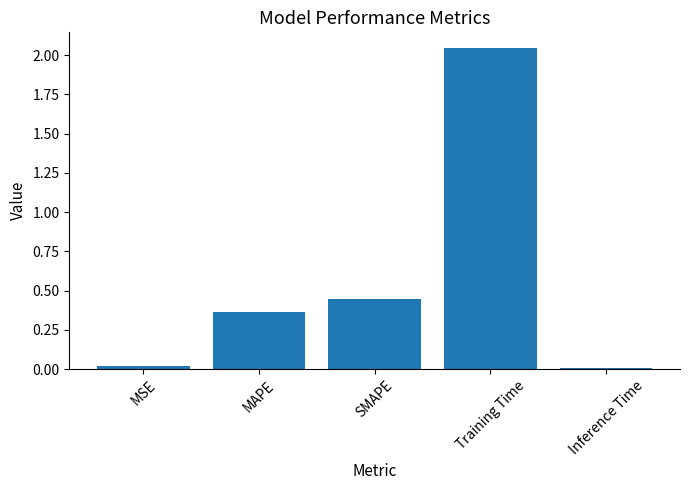

Is it true that the value at SMAPE is 0.7?

False